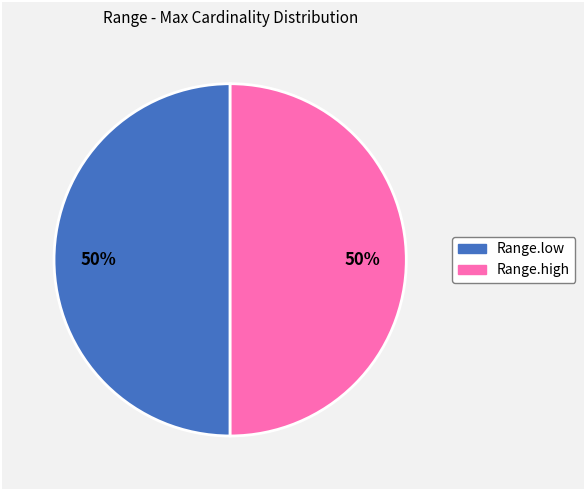

To the nearest percent, what is the difference between the Range.high and Range.low slice percentages?

0%